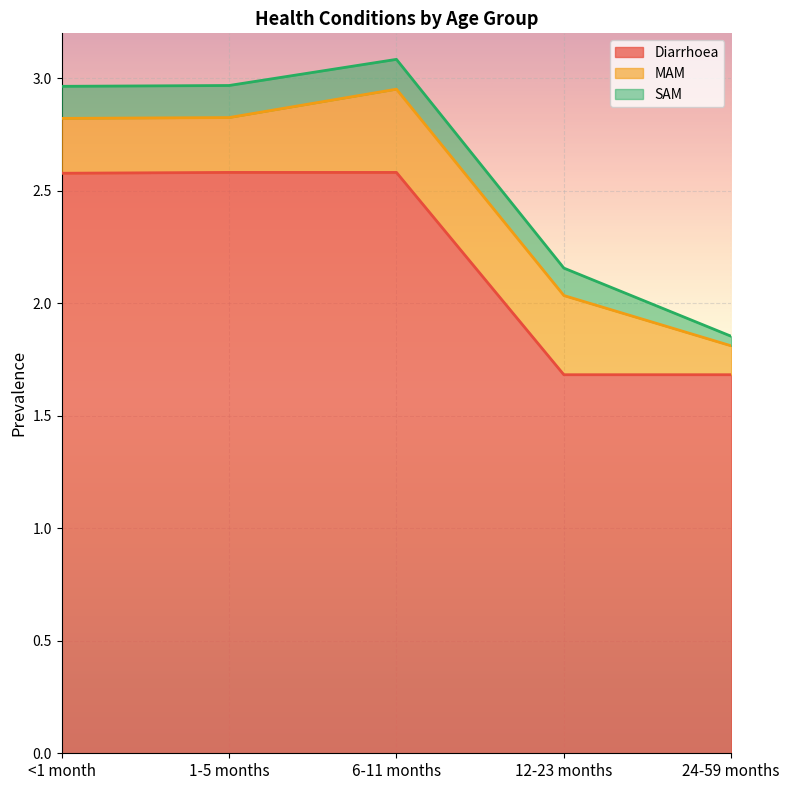

Between <1 month and 1-5 months, which series saw the biggest shift?

Diarrhoea